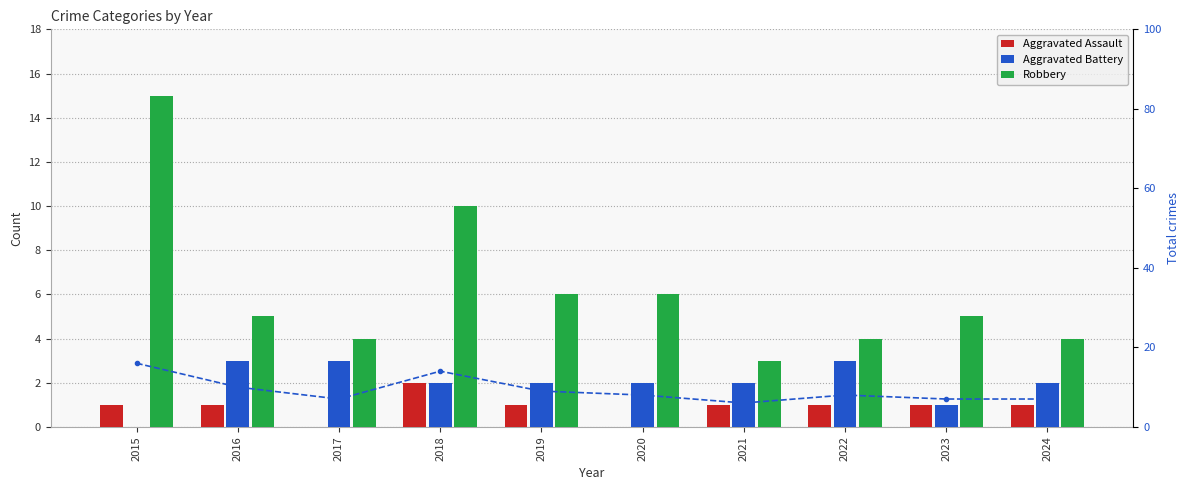

Which series has the largest range (max minus min)?

Robbery